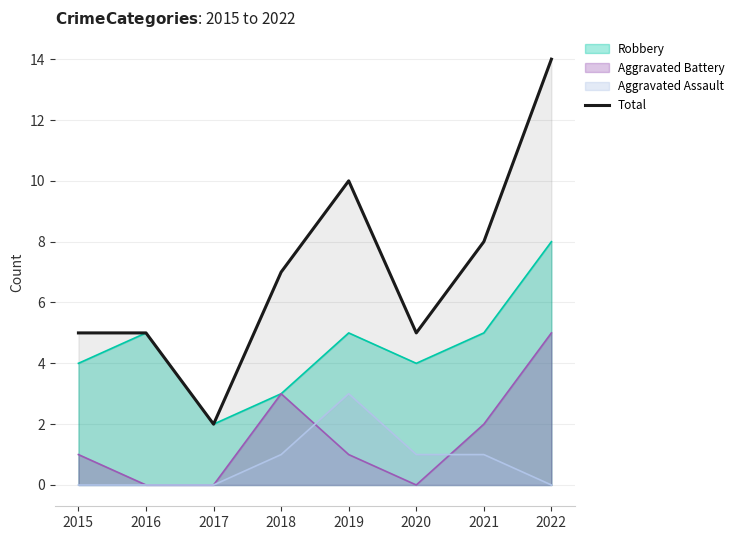

What is the smallest value displayed?

0